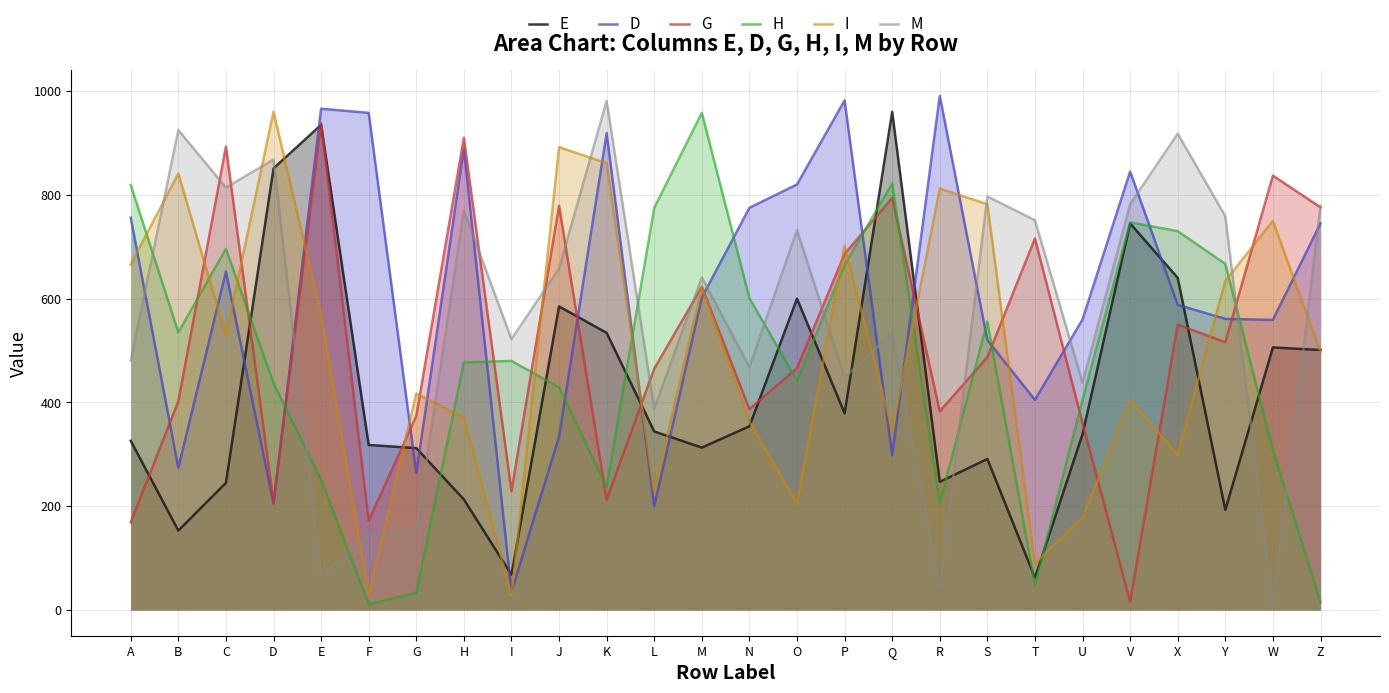

What is the average value of the I series?

503